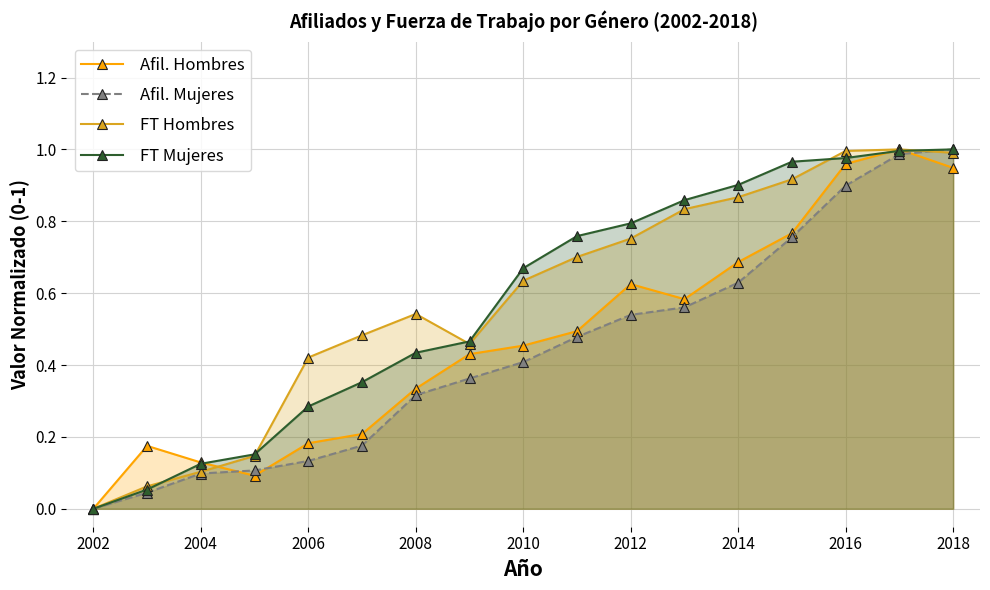

What are all the series names shown in the legend?

Afil. Hombres, Afil. Mujeres, FT Hombres, FT Mujeres